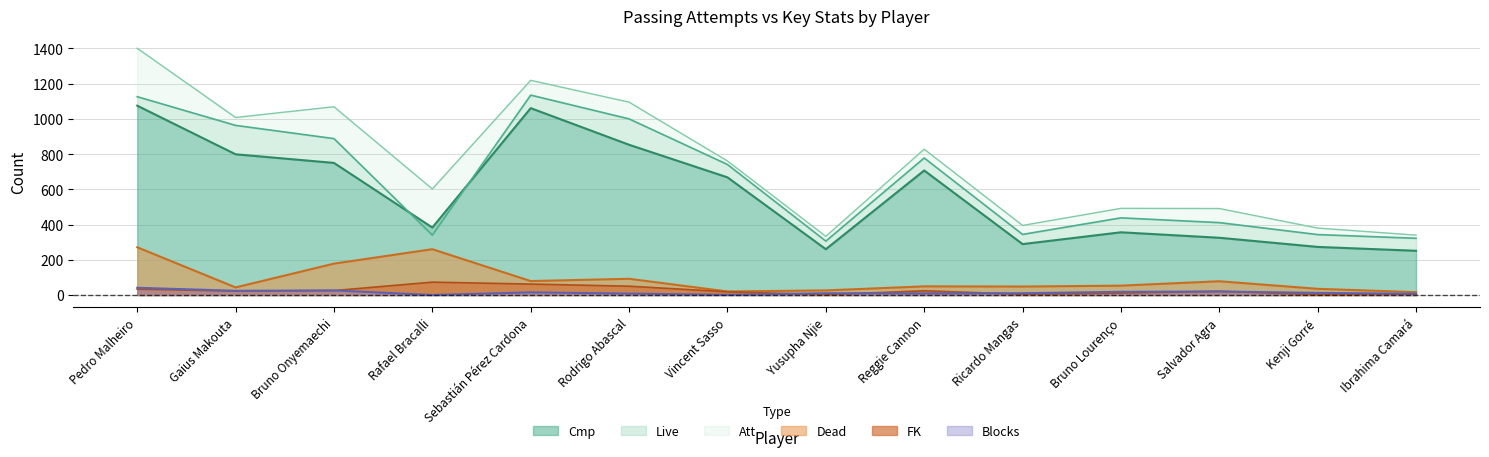

Between Bruno Onyemaechi and Salvador Agra, which series saw the biggest shift?

Att